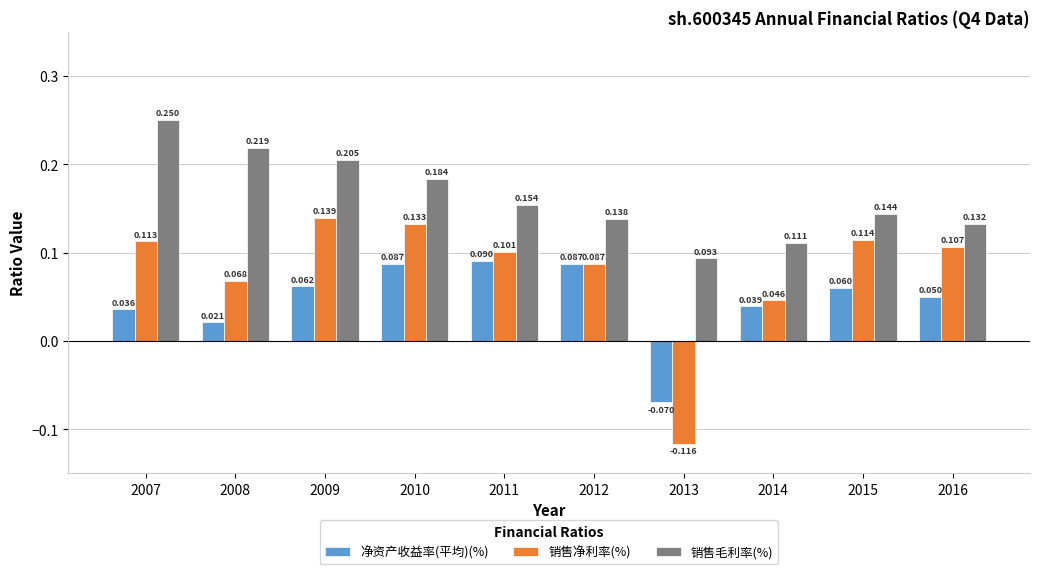

Rank the series by their maximum value, from highest to lowest.

销售毛利率(%), 销售净利率(%), 净资产收益率(平均)(%)